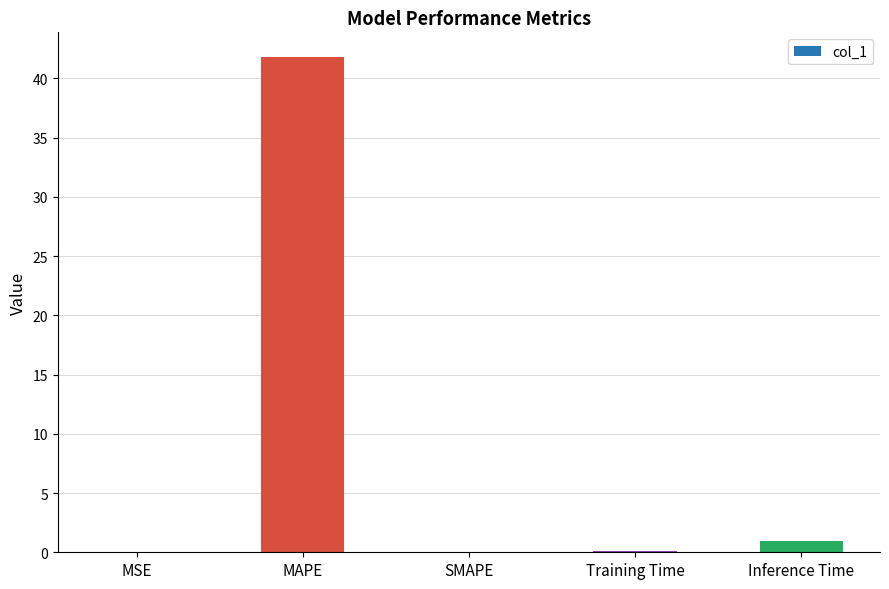

Between Inference Time and MAPE, which is larger?

MAPE